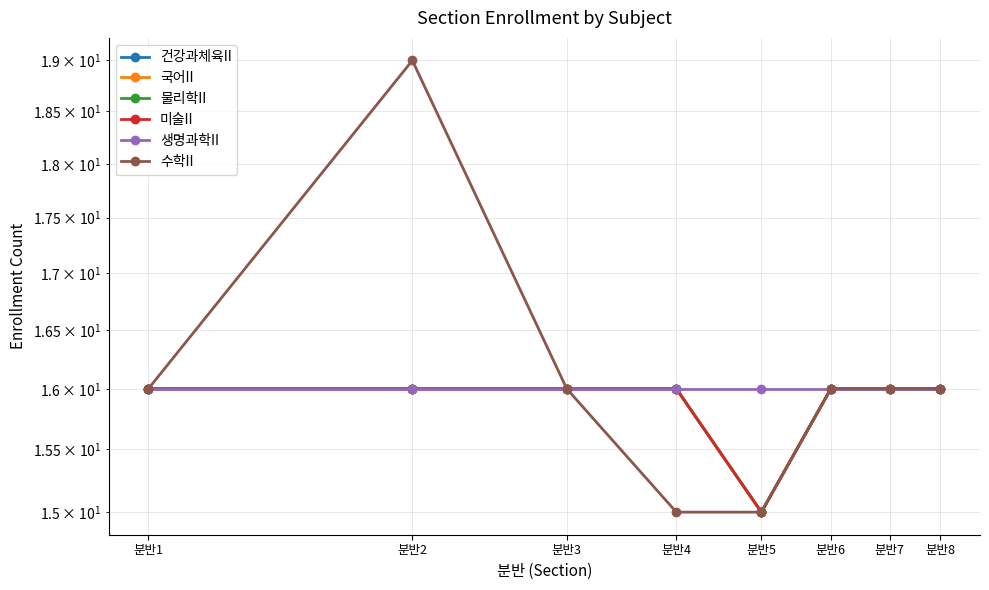

Is this an area chart (filled region under the line)?

No